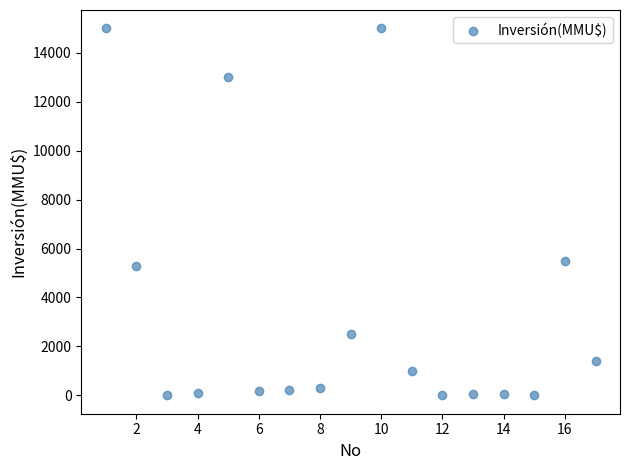

What is the range of Y values (max minus min)?

15000